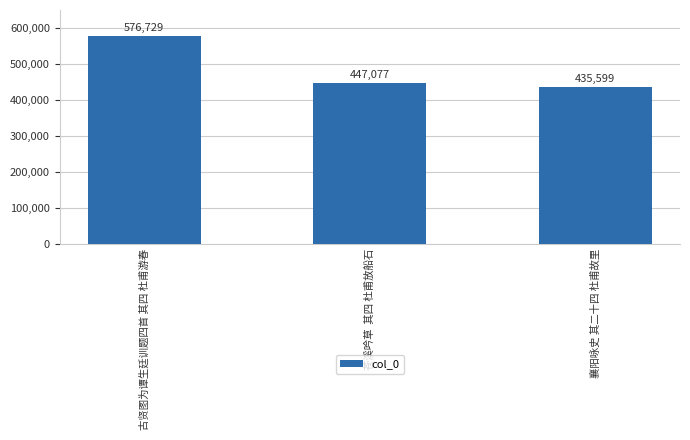

What is the value of the 2nd bar from the left?

447077